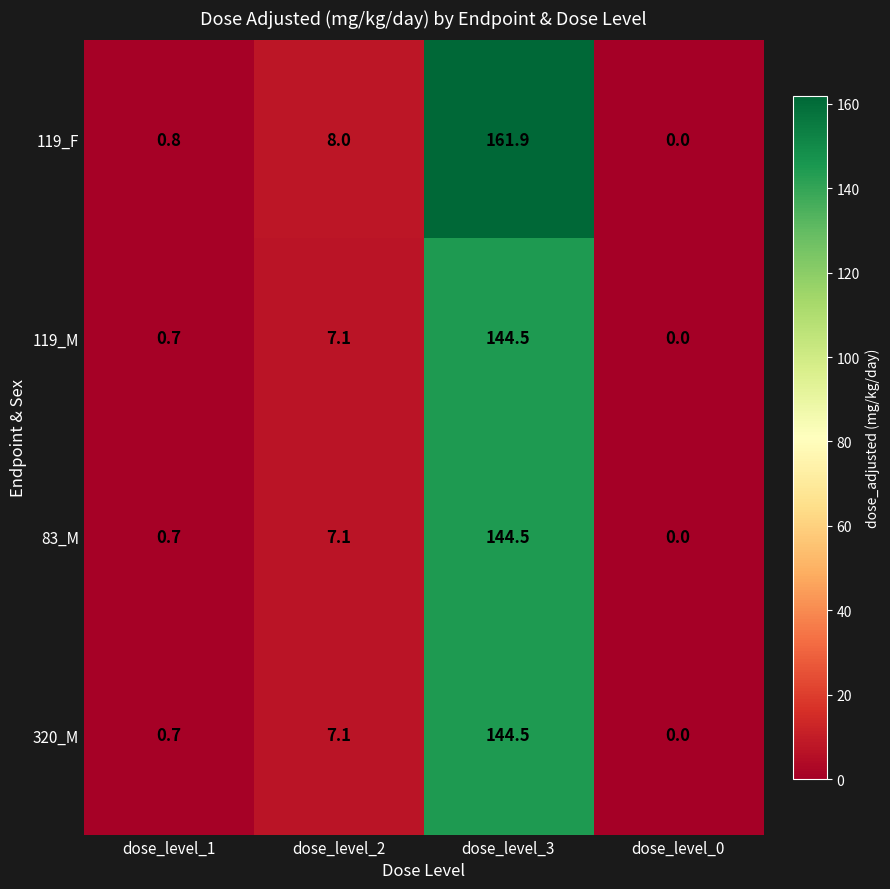

The 320_M series shows 7.1 at dose_level_2. True or false?

True